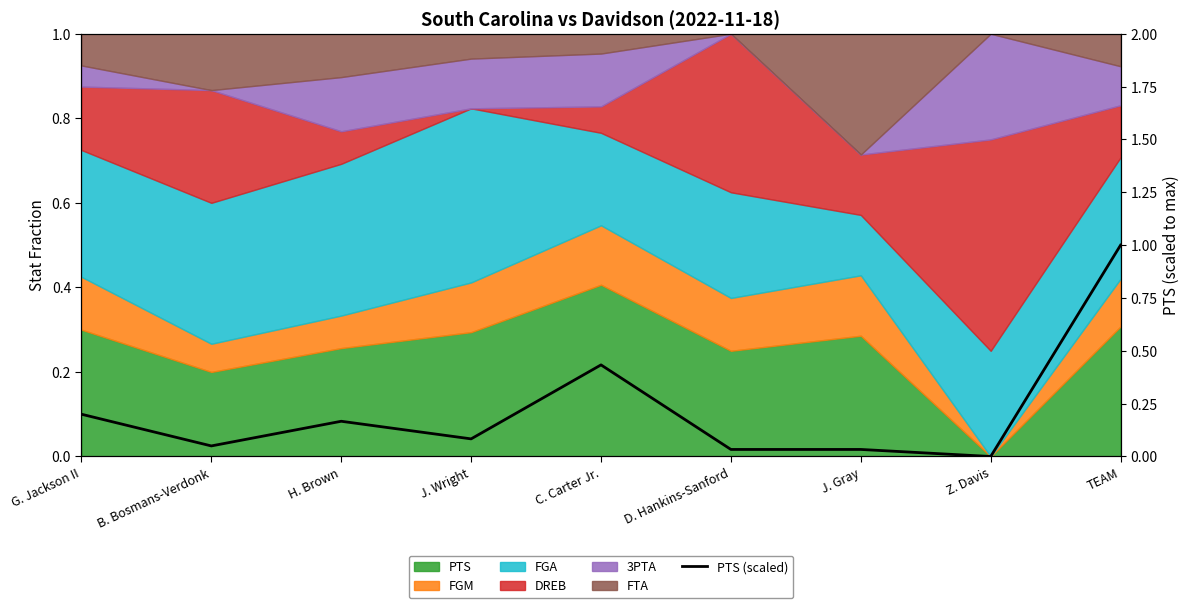

What is the label of the 5th point from the left?

C. Carter Jr.